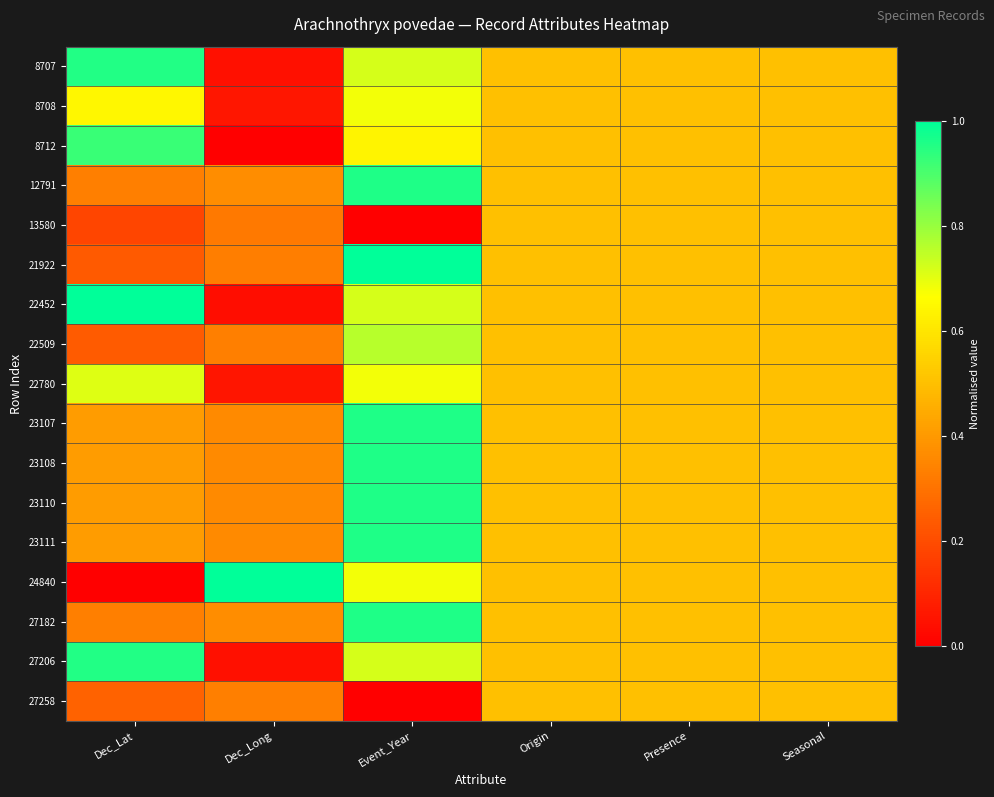

Which series has the largest range (max minus min)?

24840